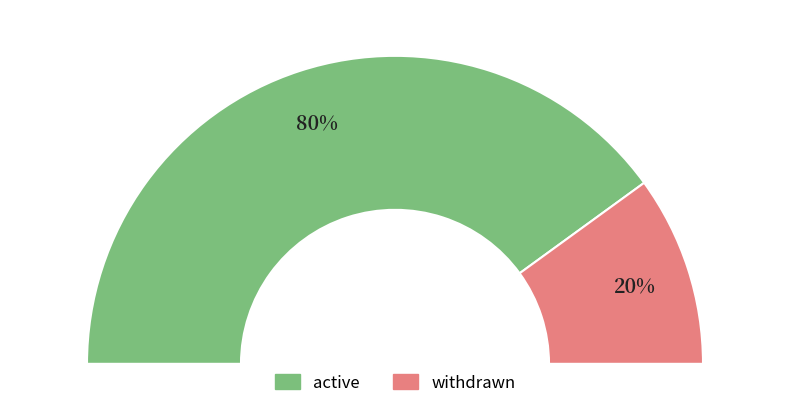

To the nearest percent, what is the combined percentage of active and withdrawn?

100%